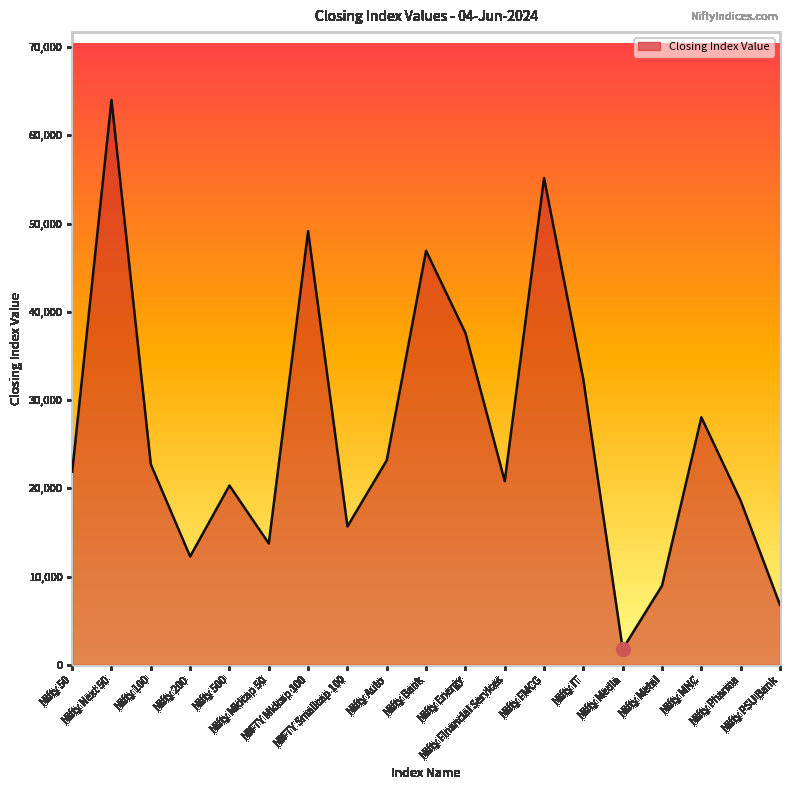

True or false: there are more than 0 points higher than both neighbors.

True